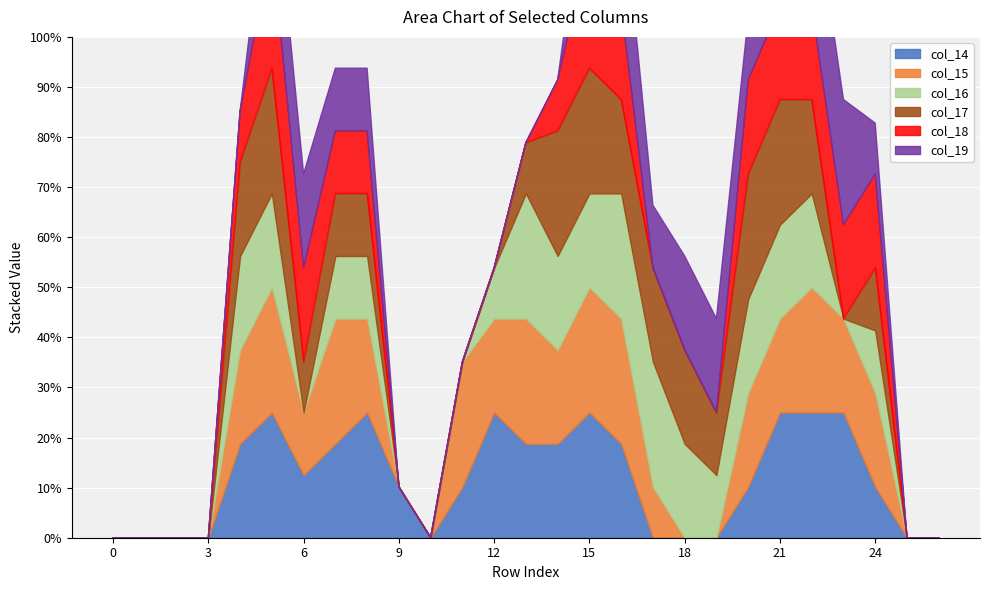

What is the maximum value for col_15?

2.0